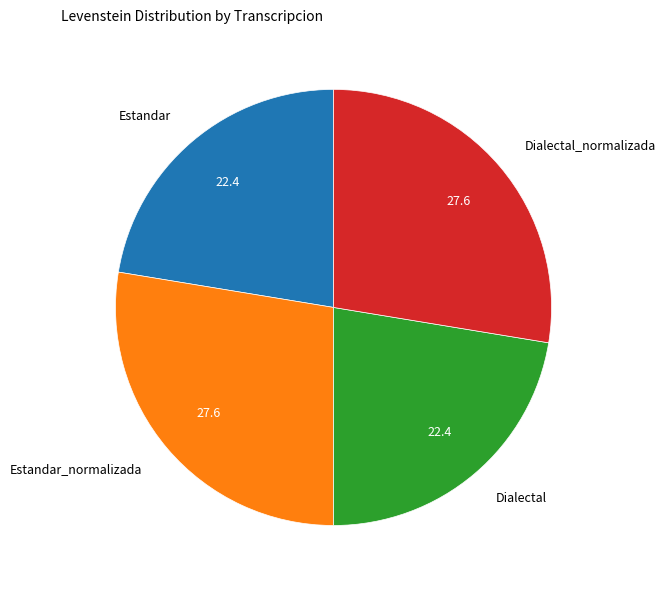

Is Dialectal the majority of the pie?

No